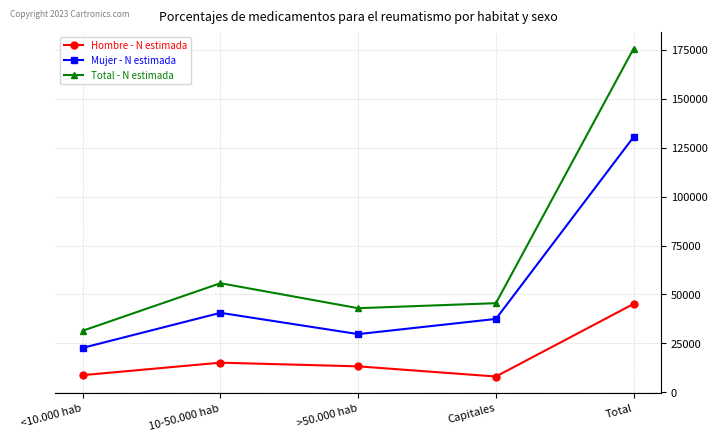

The value of Mujer - N estimada at Total is 76330. True or false?

False